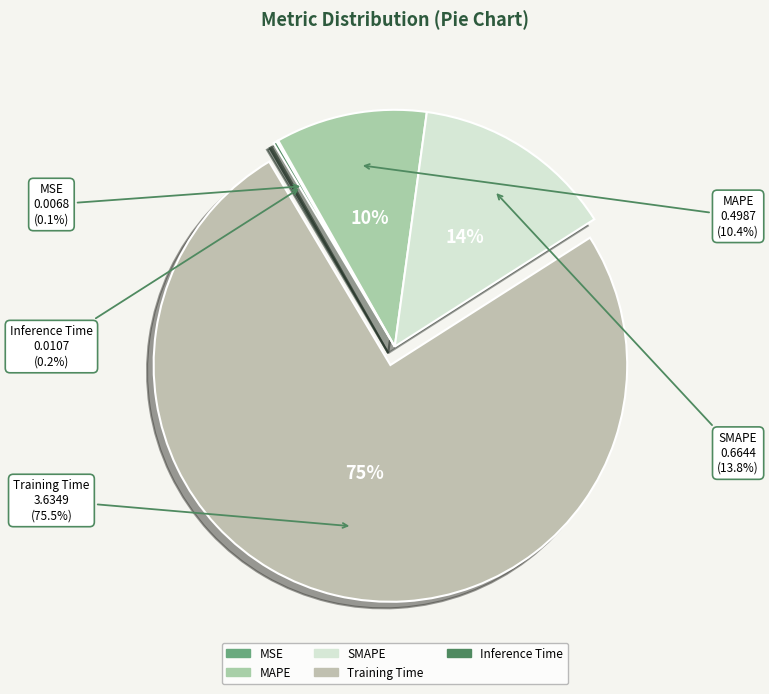

Count the number of slices in the pie.

5